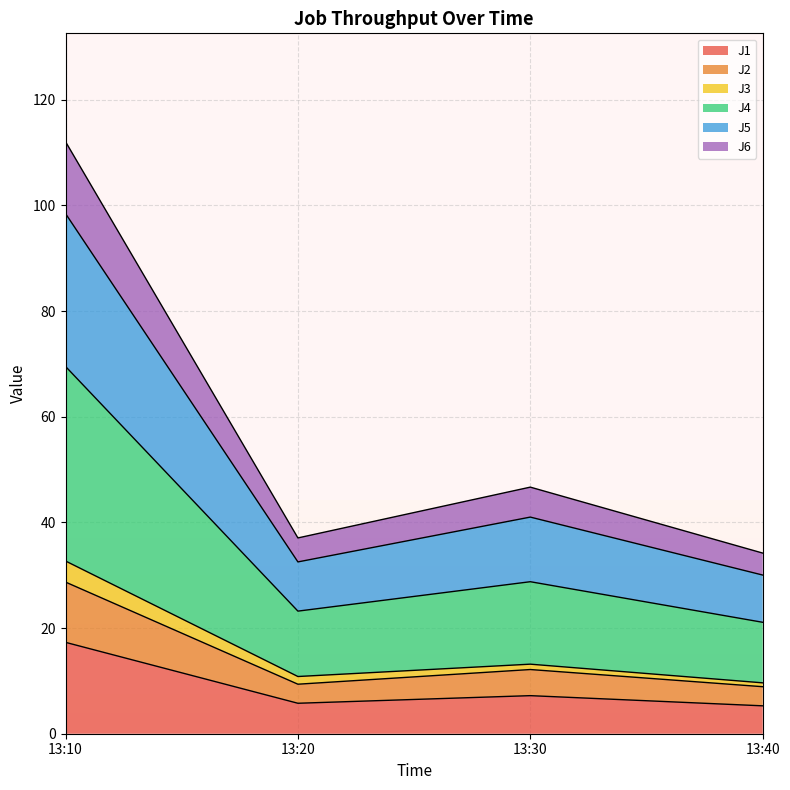

What is the total value across all series at 13:10?

112.1